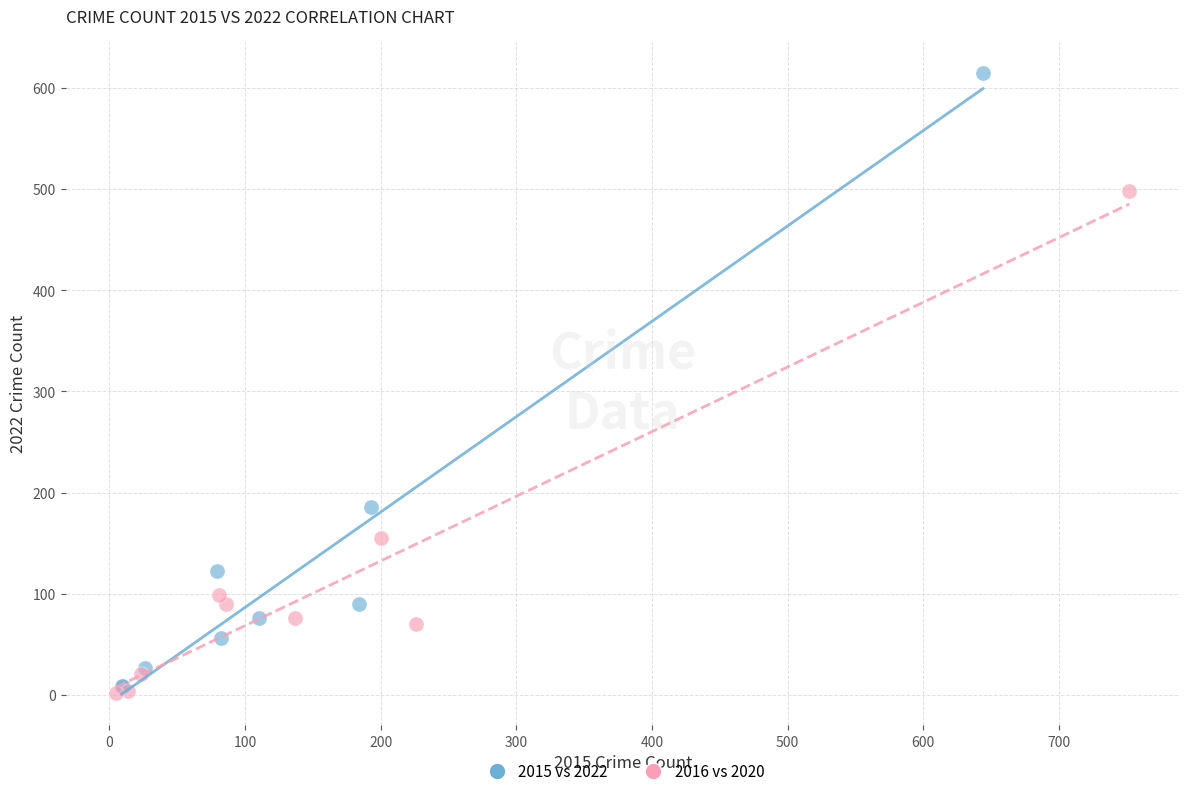

What are all the series names shown in the legend?

2015 vs 2022, 2016 vs 2020